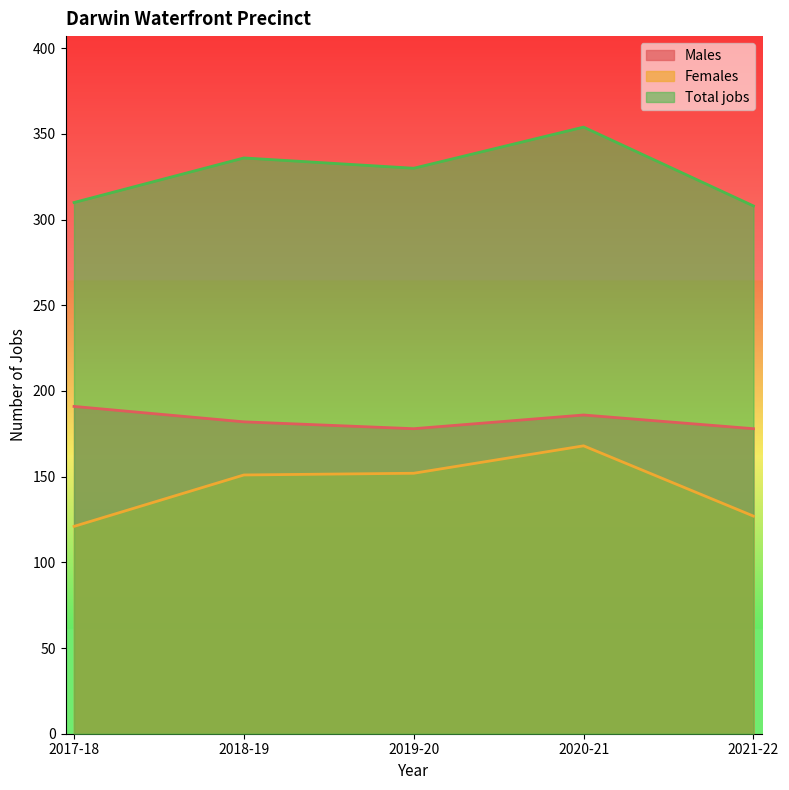

True or false: Males and Total jobs intersect in this chart.

False